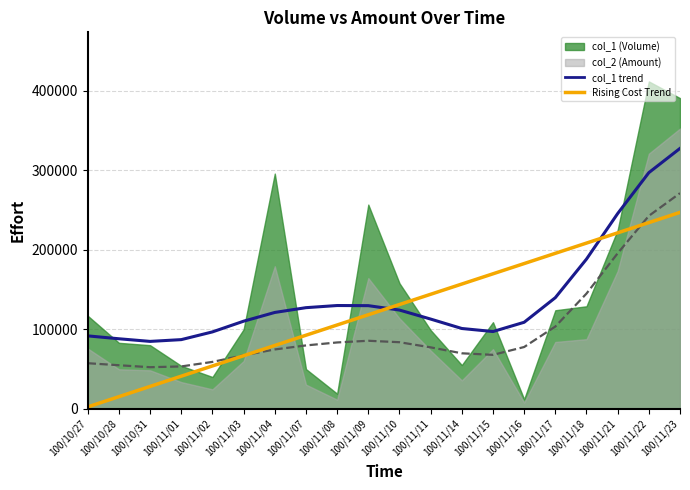

What is the difference between the col_1 trend values at 100/11/21 and 100/11/22?

51504.2